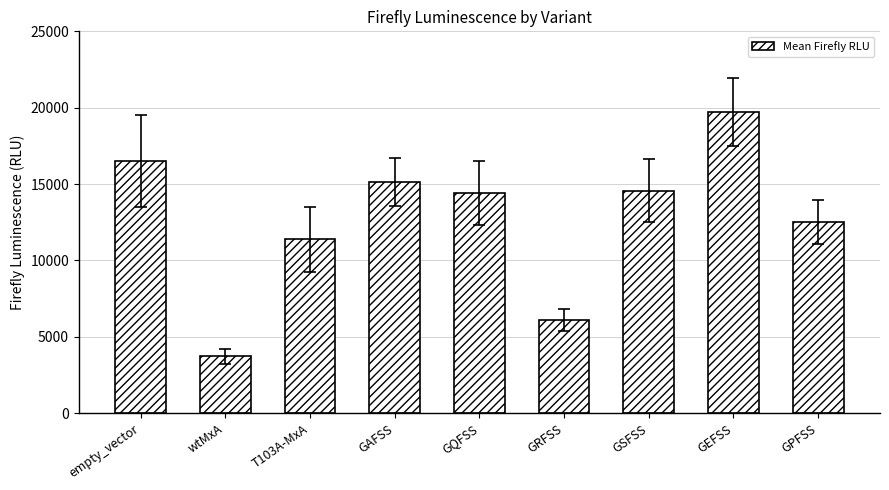

Between GSFSS and empty_vector, which is larger?

empty_vector